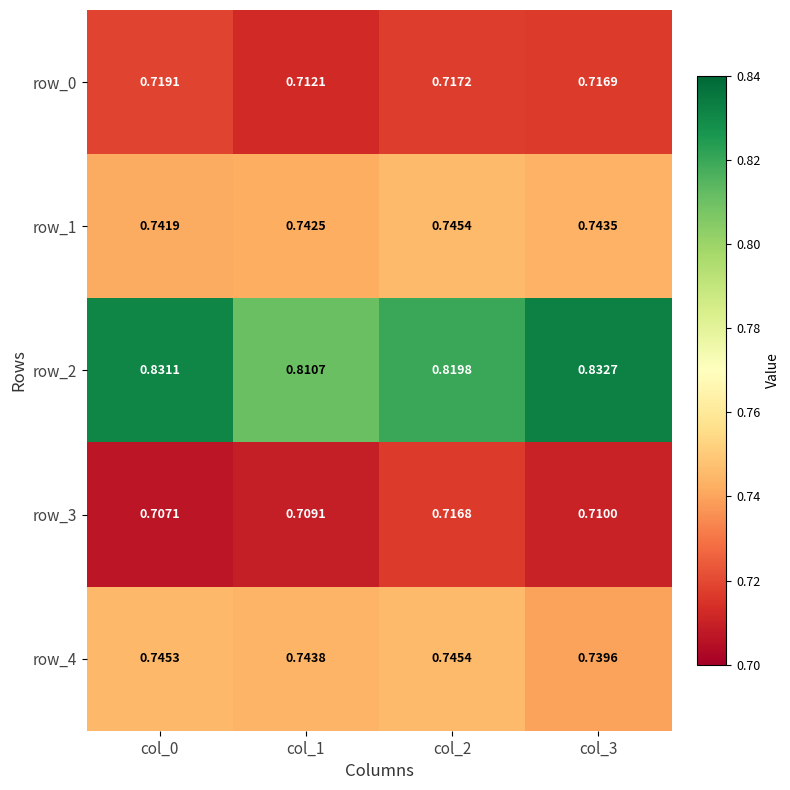

Is the value of row_3 at col_3 greater than the value of row_0 at col_1?

No